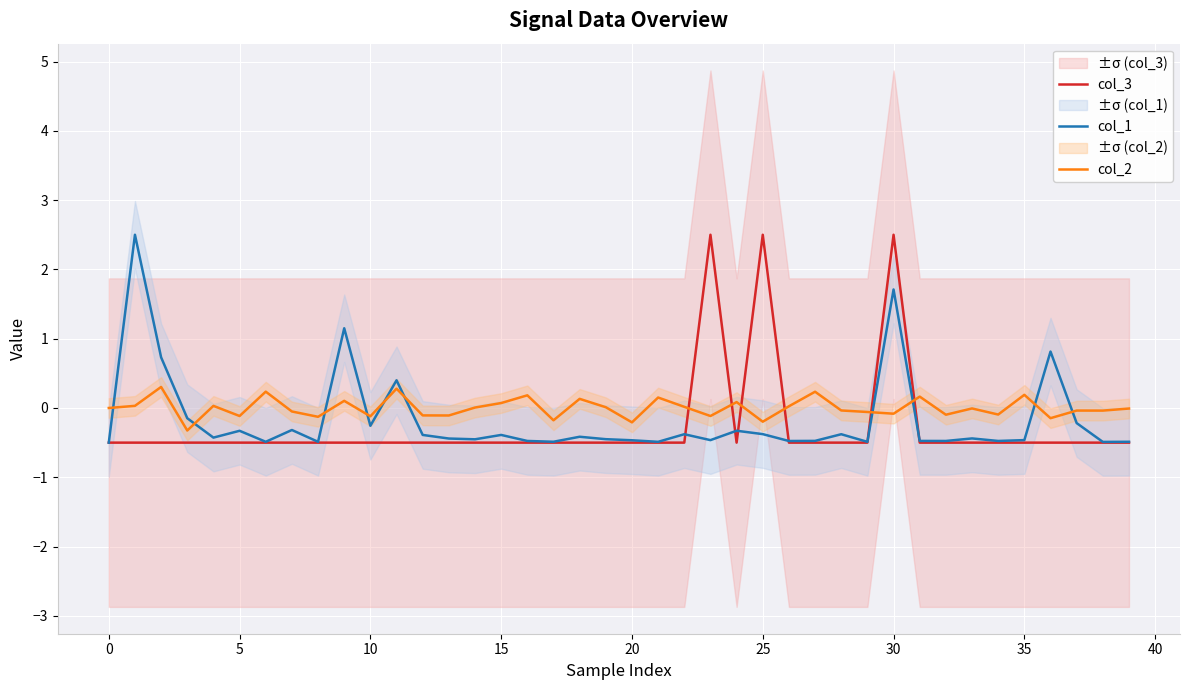

Is it true that col_3 equals 3.6 at 25?

False